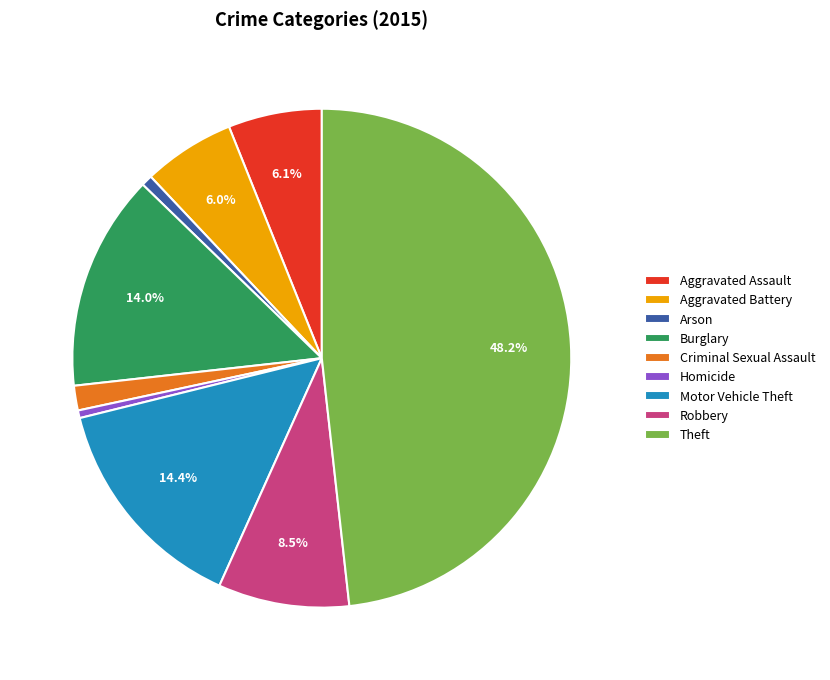

Between Criminal Sexual Assault and Theft, which is larger?

Theft